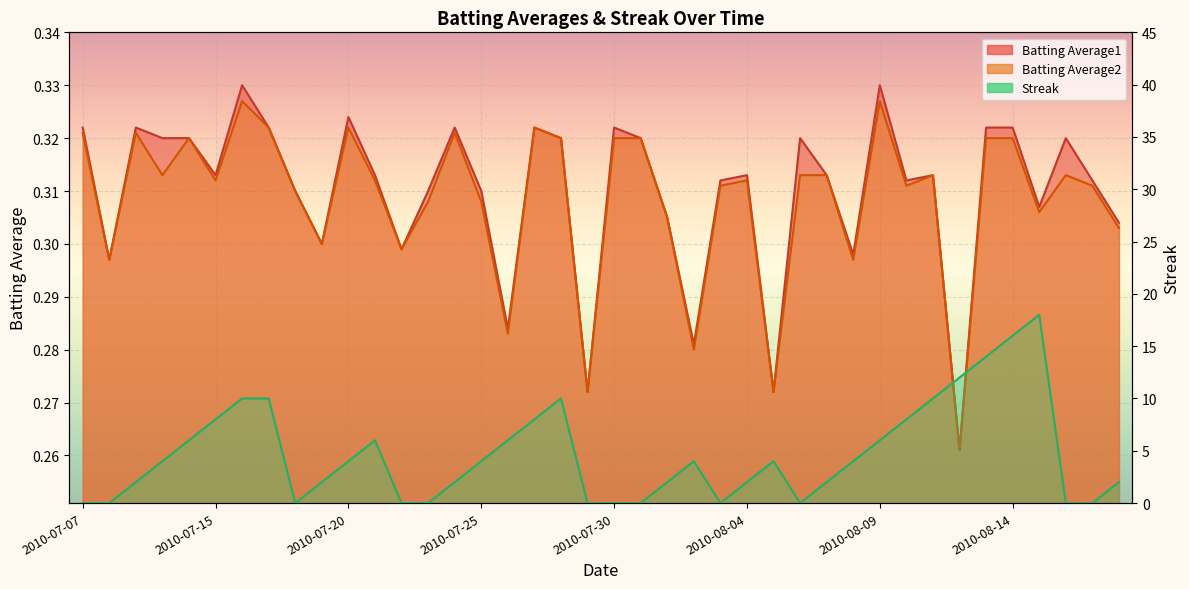

What is the label of the 30th point from the right?

2010-07-20